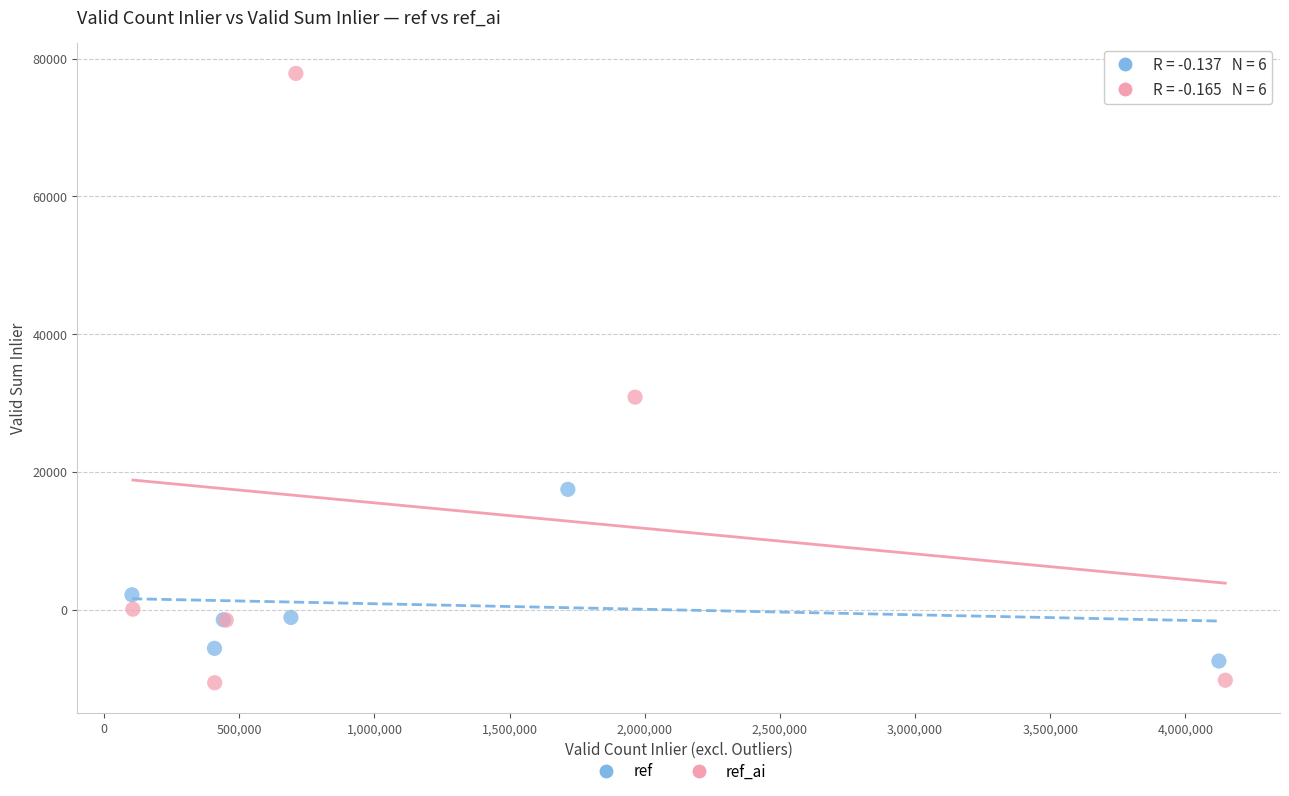

Which series reaches the maximum Y coordinate?

ref_ai